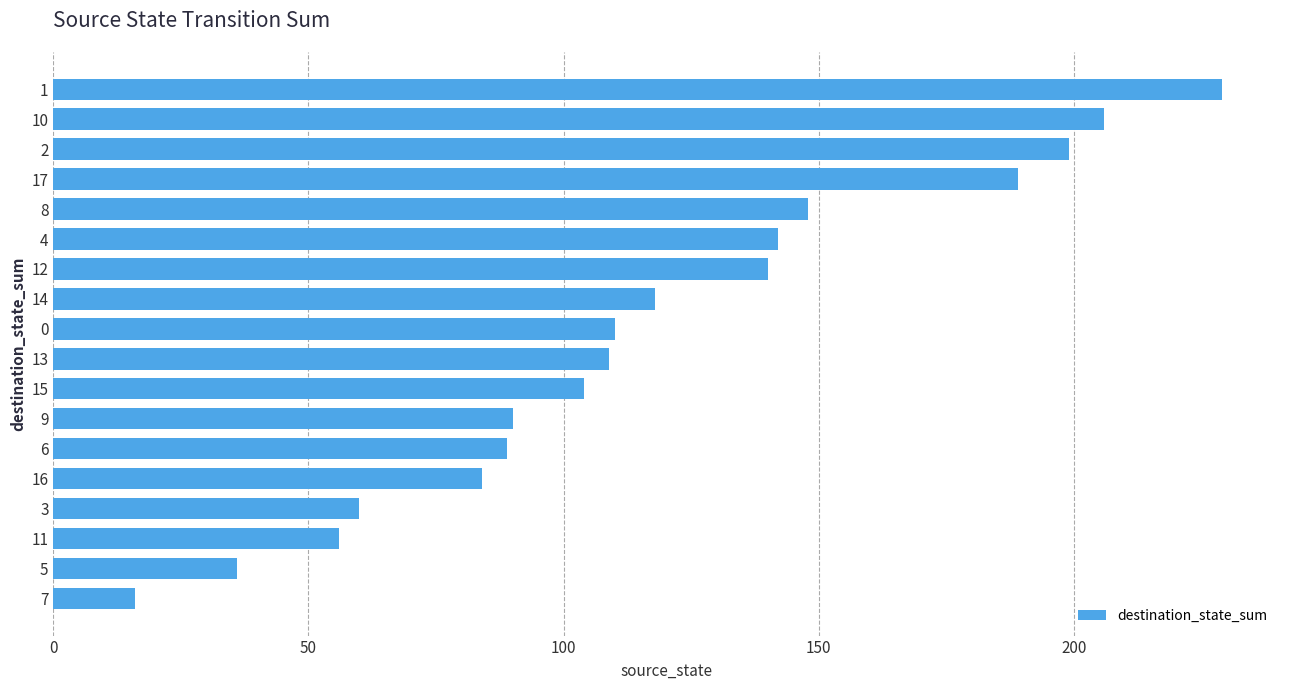

The chart shows a value of 16 at 7. True or false?

True